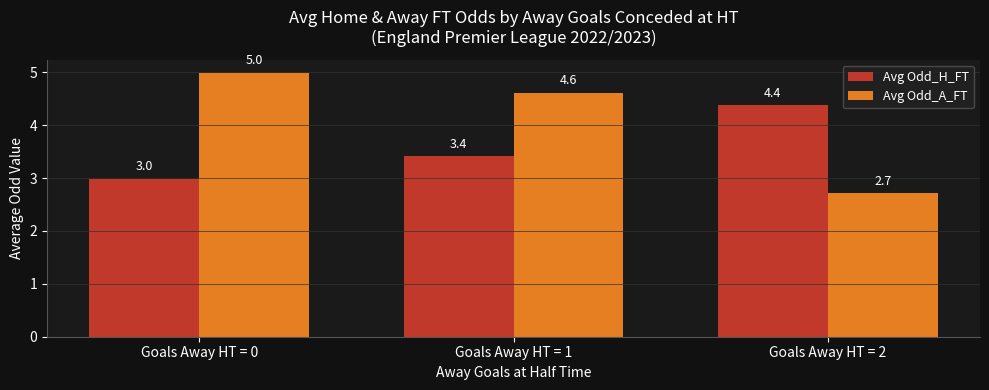

Read the Avg Odd_H_FT value at Goals Away HT = 1.

3.4